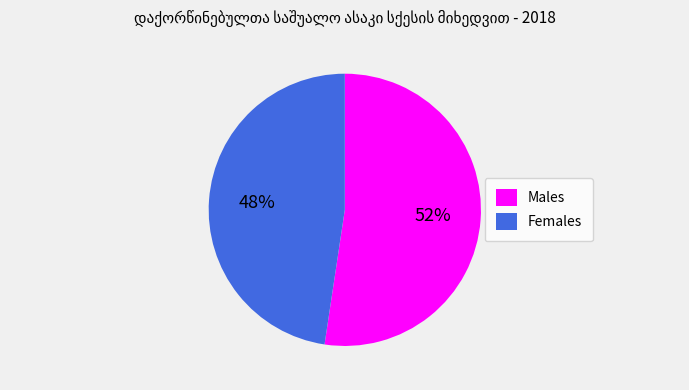

To the nearest percent, what is the combined percentage of Females and Males?

100%